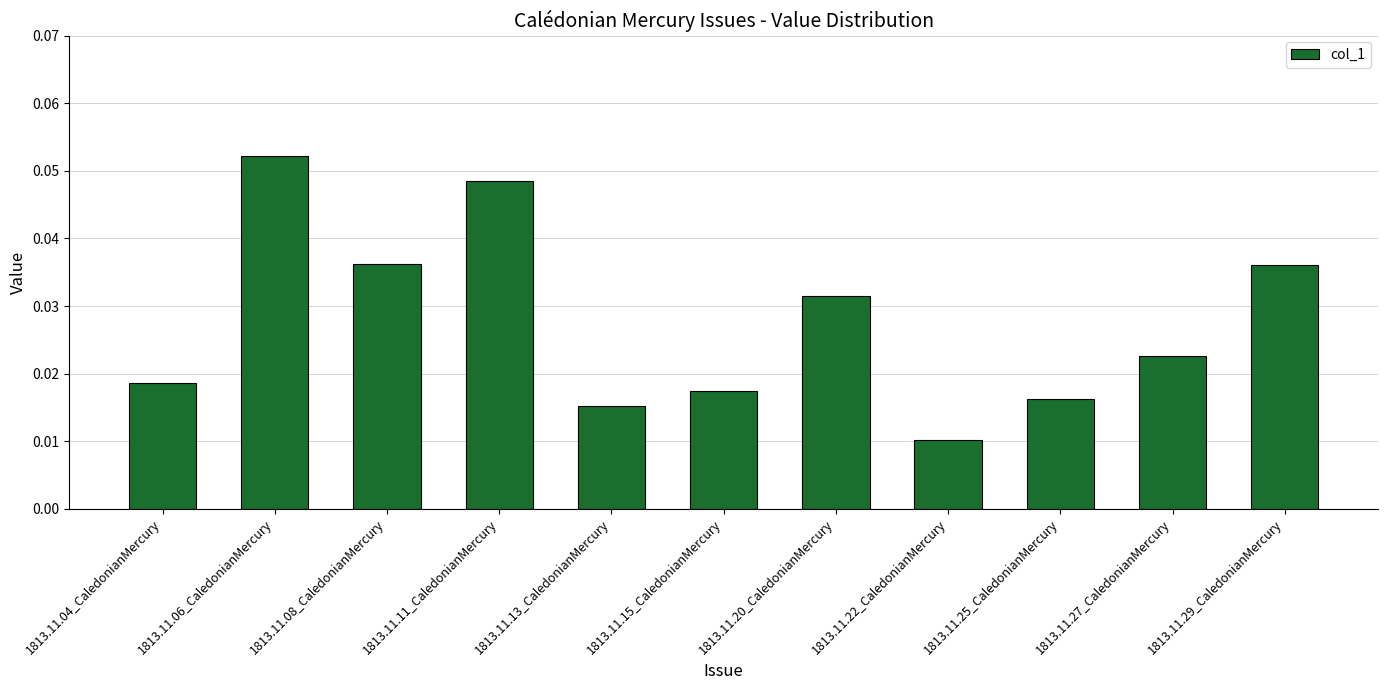

Where is the data nearest to the value 0?

1813.11.22_CaledonianMercury